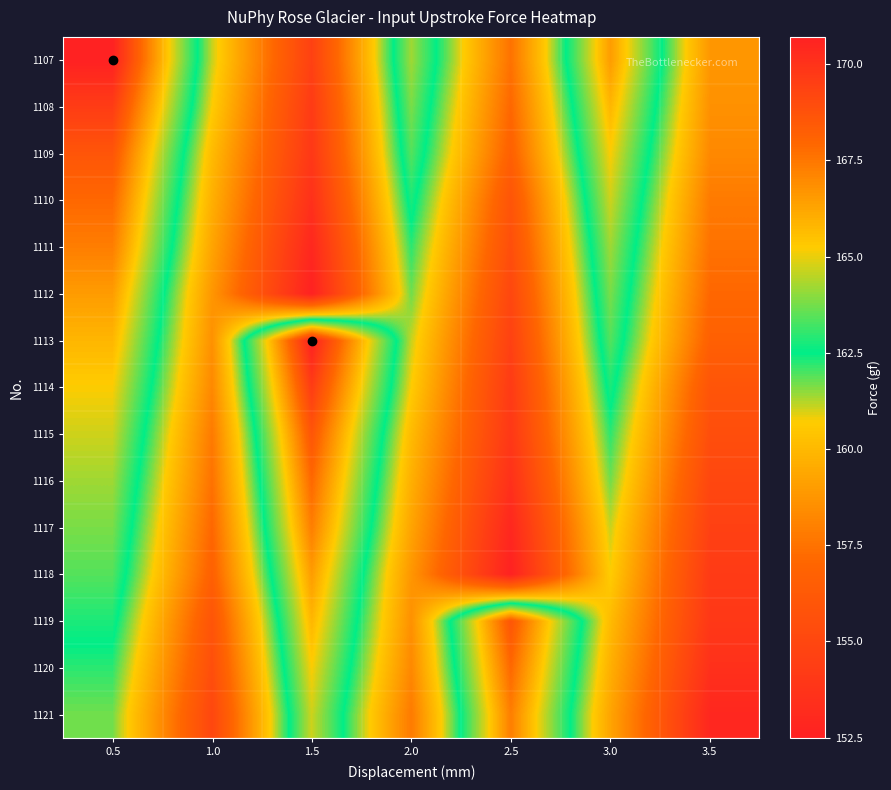

What is the total value across all series at 2.5?

2363.2